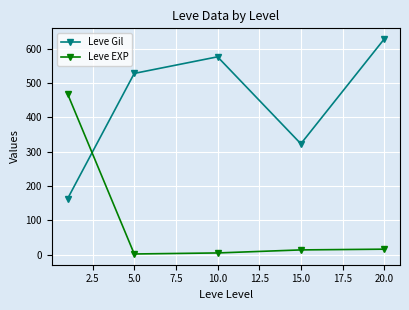

Rank the series by their maximum value, from lowest to highest.

Leve EXP, Leve Gil